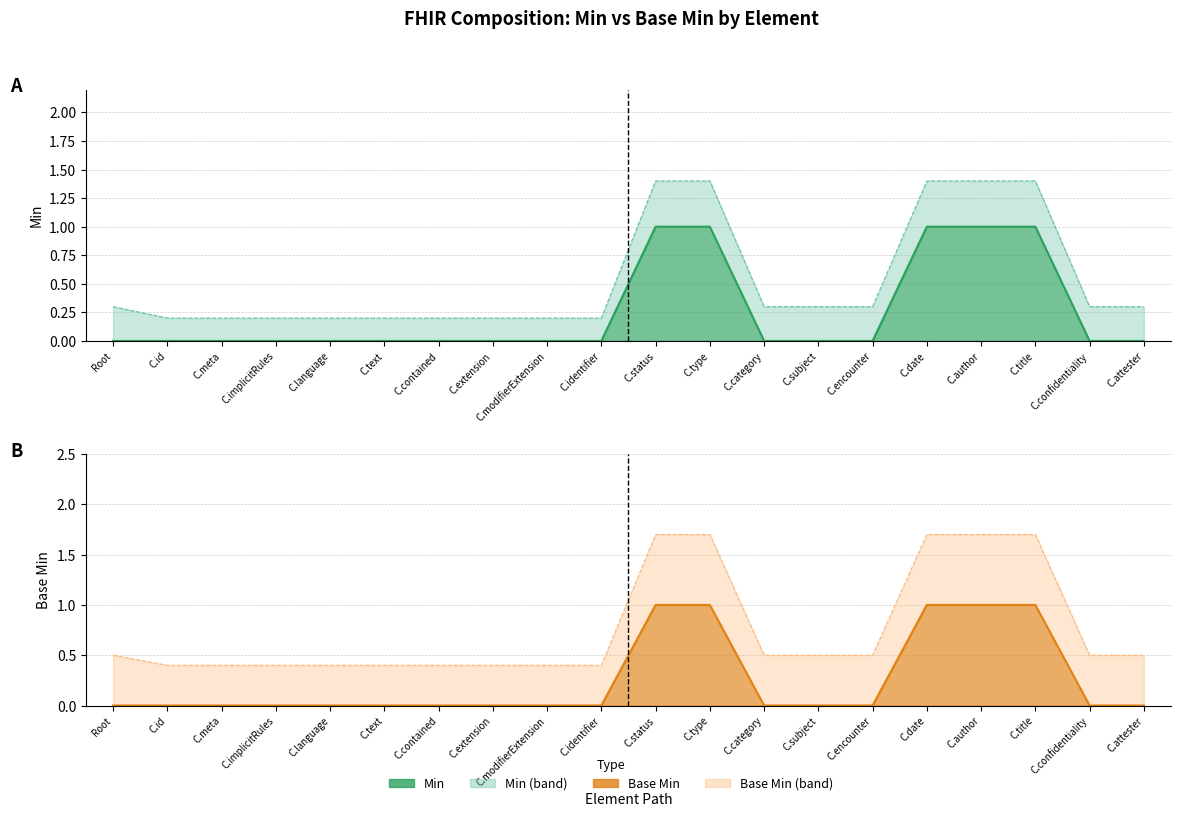

True or false: Min and Base Min intersect in this chart.

False